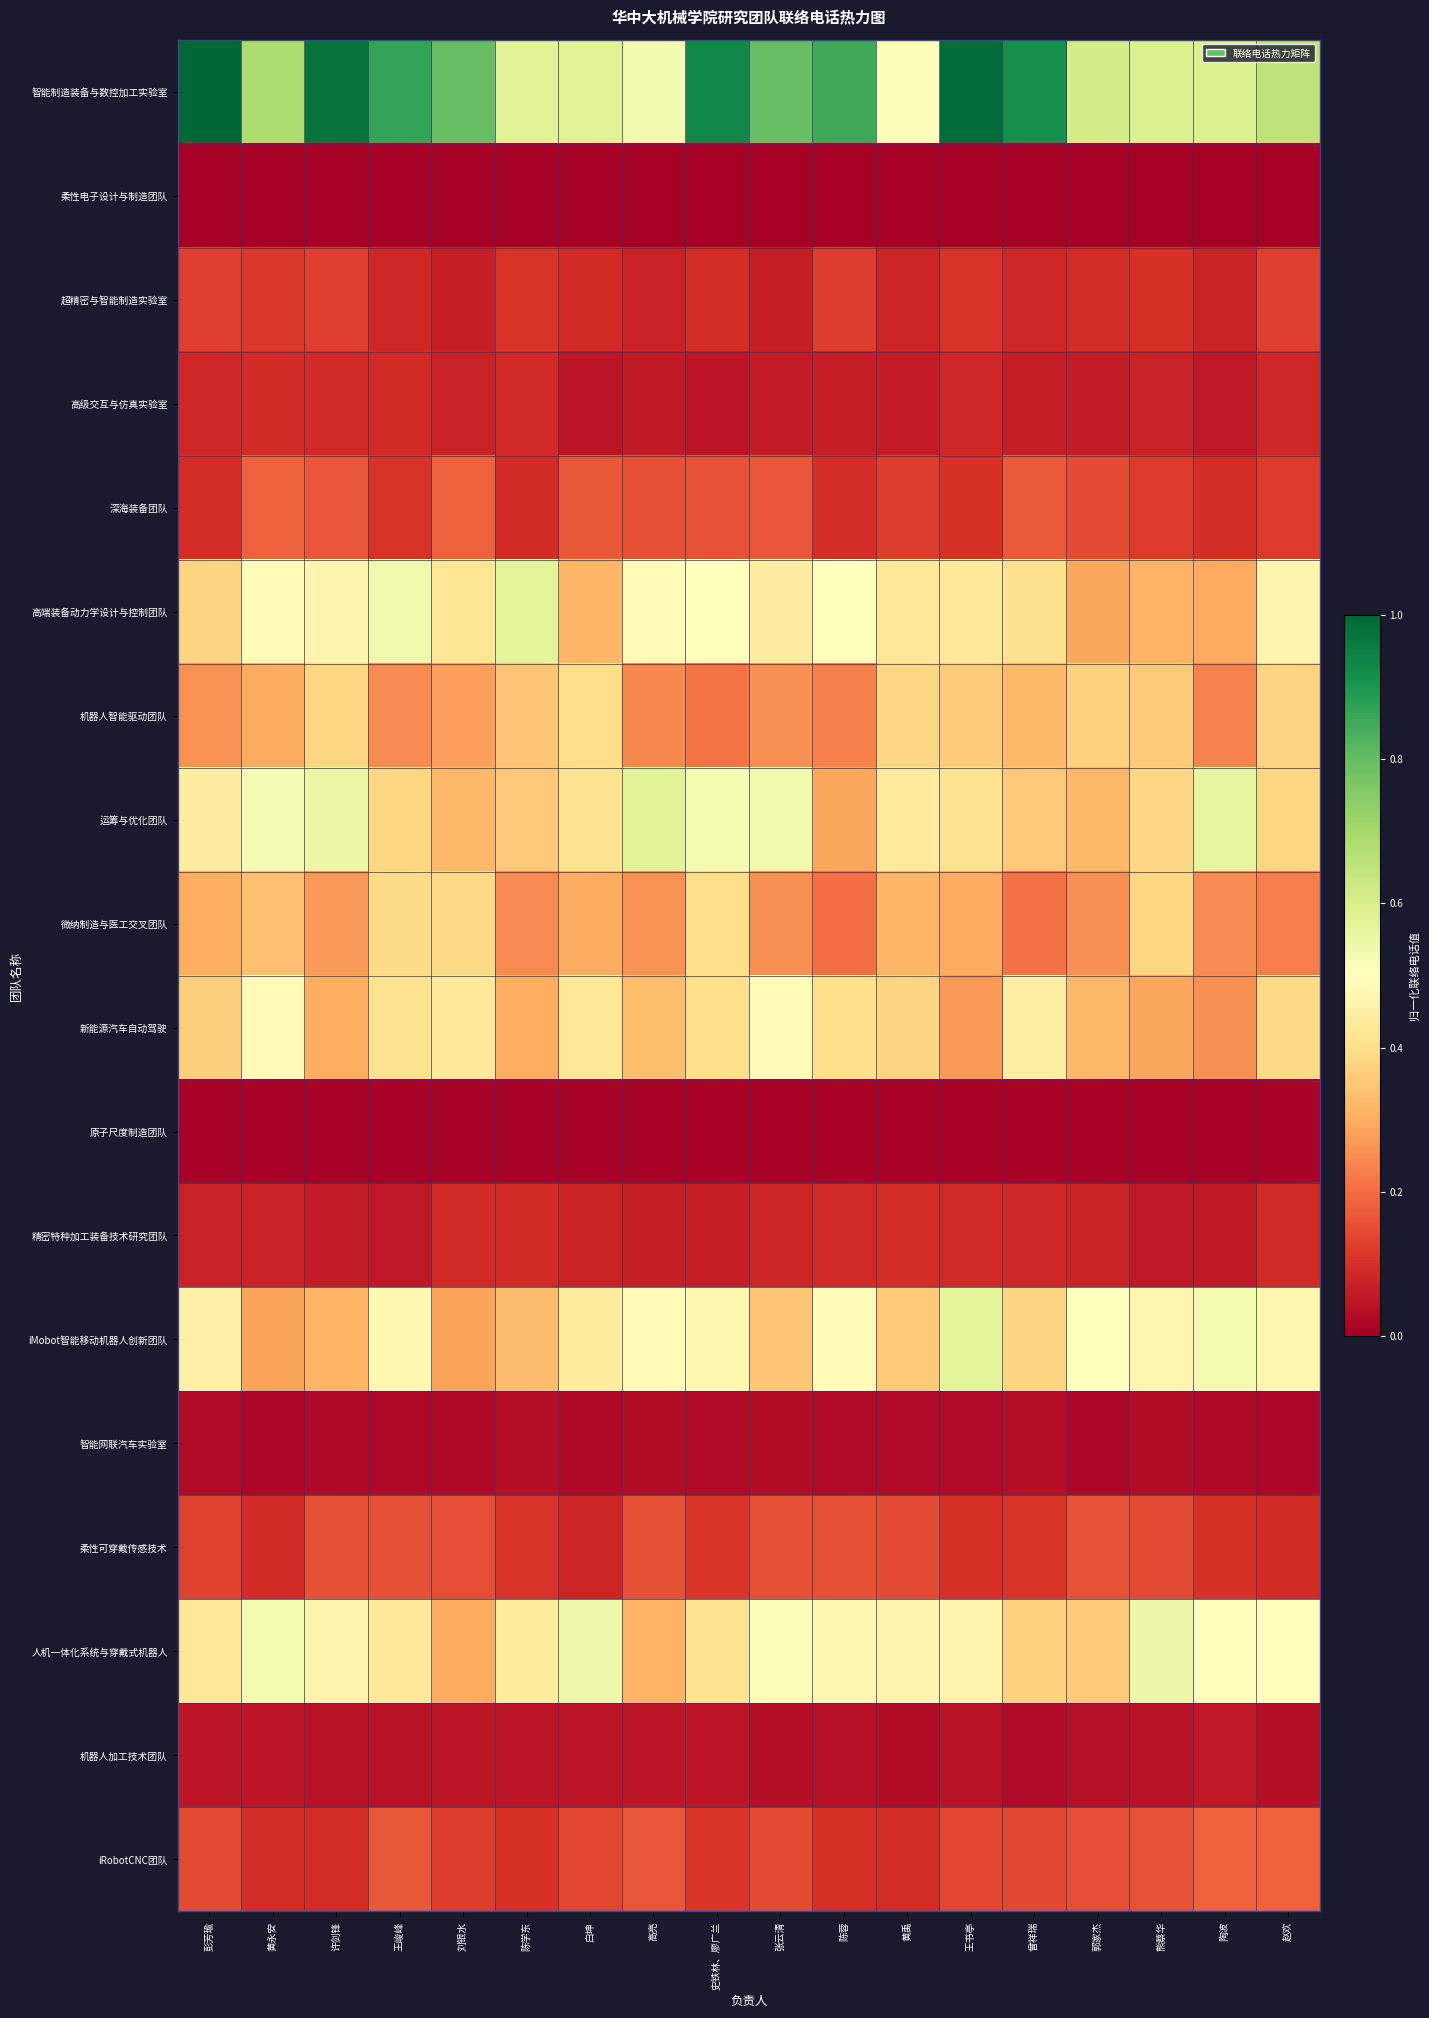

At which category is the sum across all series the highest?

史铁林、廖广兰